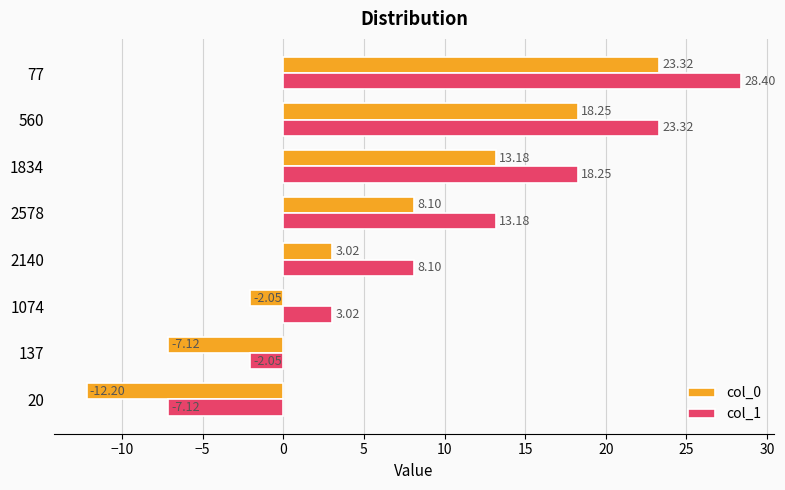

What is the greatest value displayed?

28.4